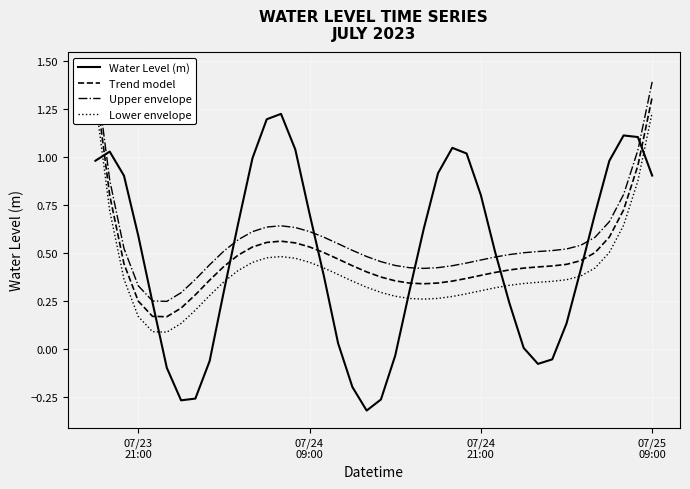

True or false: Water Level (m) has more than 0 interior local peaks.

True